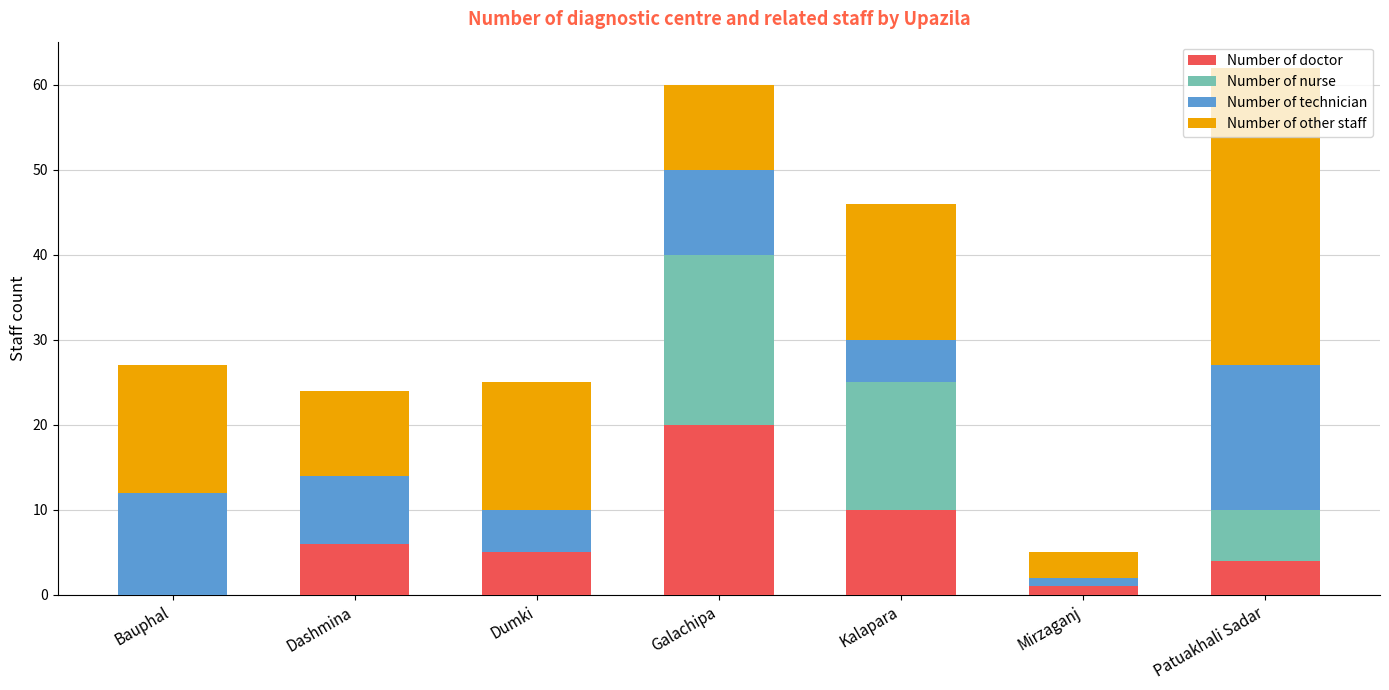

What is the total value across all series at Patuakhali Sadar?

62